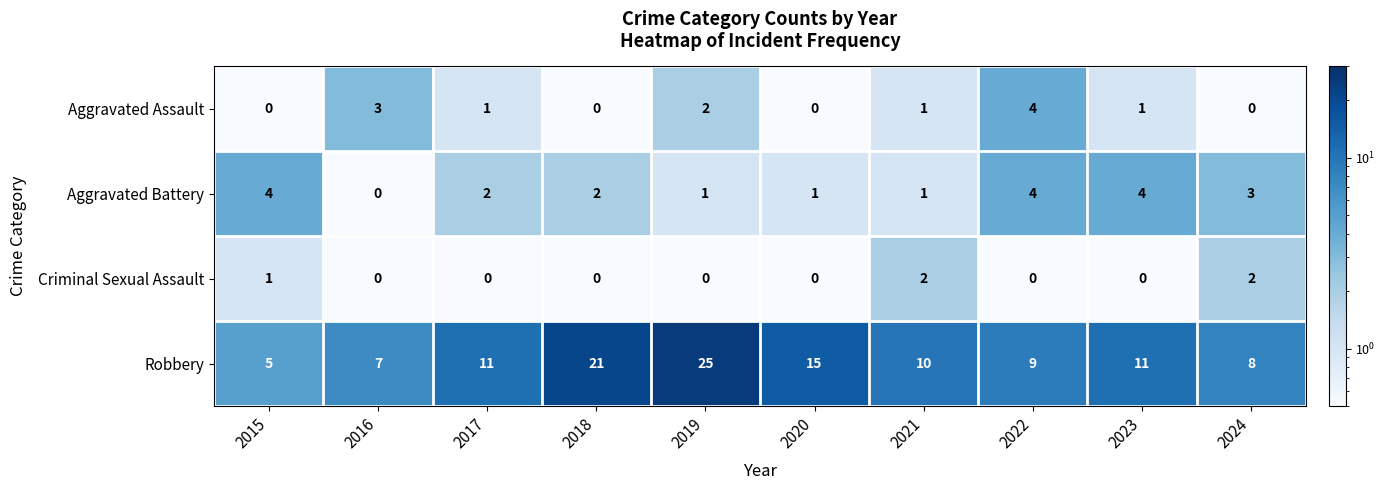

What is the maximum value shown in the chart?

25